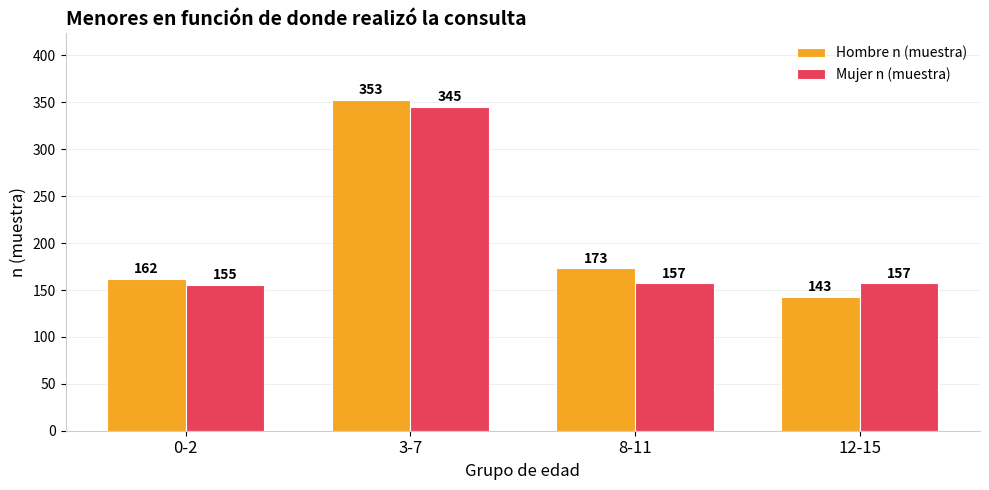

Which series has the largest total across all categories?

Hombre n (muestra)